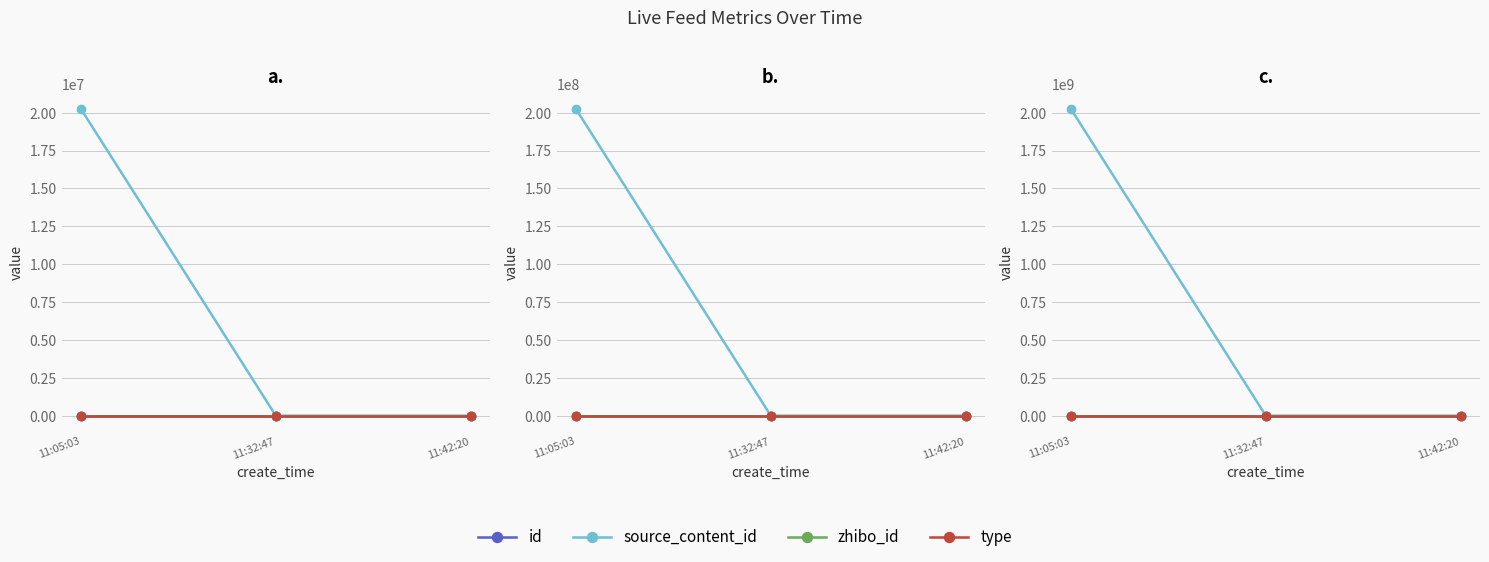

What is the greatest value displayed?

2024070411.1